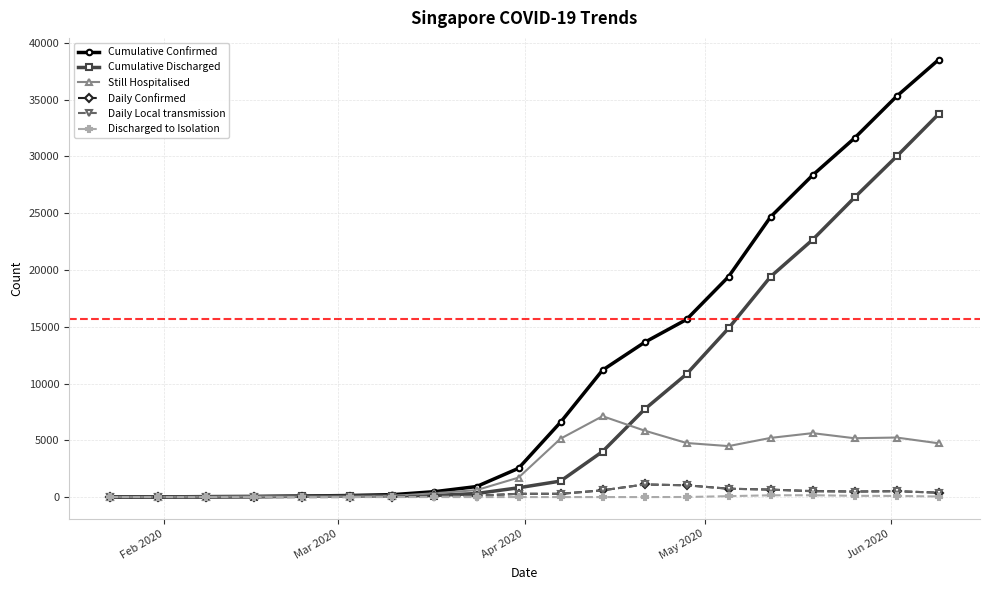

Which series has the largest range (max minus min)?

Cumulative Confirmed